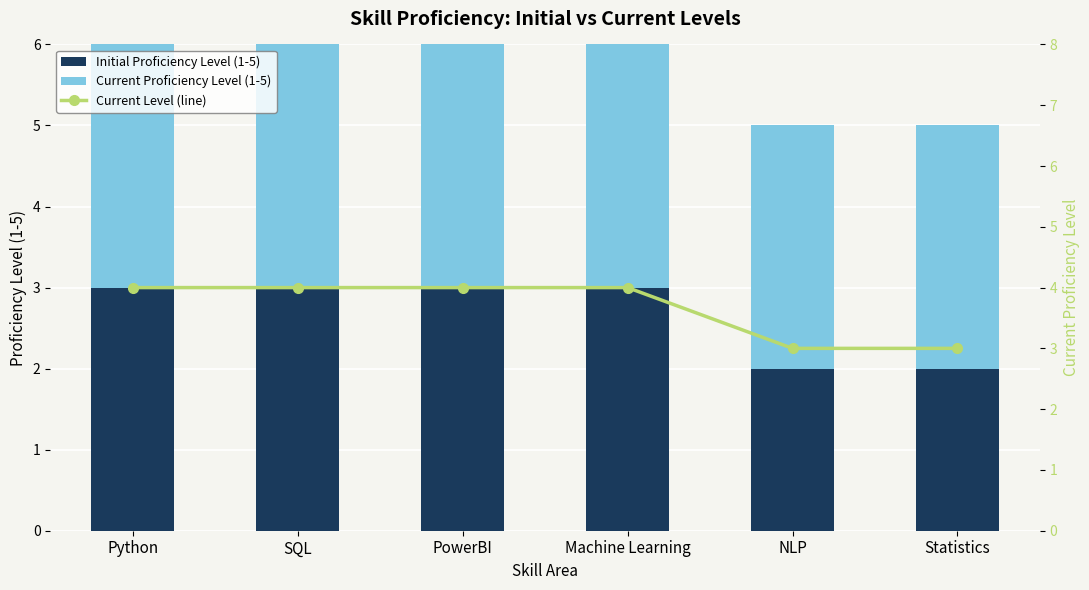

What are all the series names shown in the legend?

Initial Proficiency Level (1-5), Current Proficiency Level (1-5), Current Level (line)